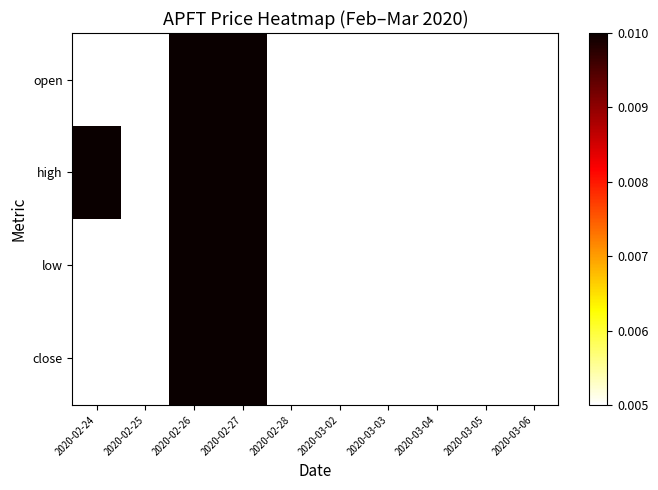

Rank the series at 2020-03-03 from lowest to highest value.

open, high, low, close